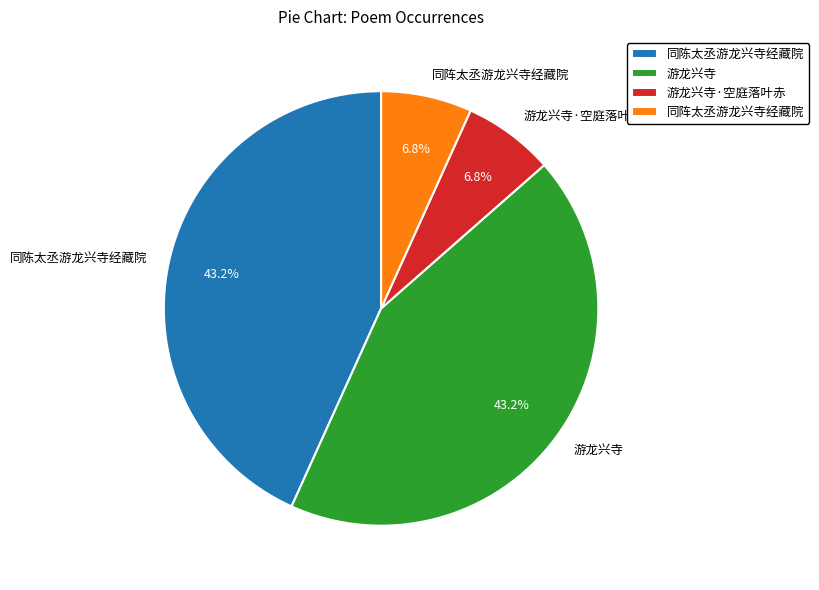

What is the ratio of the value at 同陈太丞游龙兴寺经藏院 to the value at 游龙兴寺·空庭落叶赤?

6.4